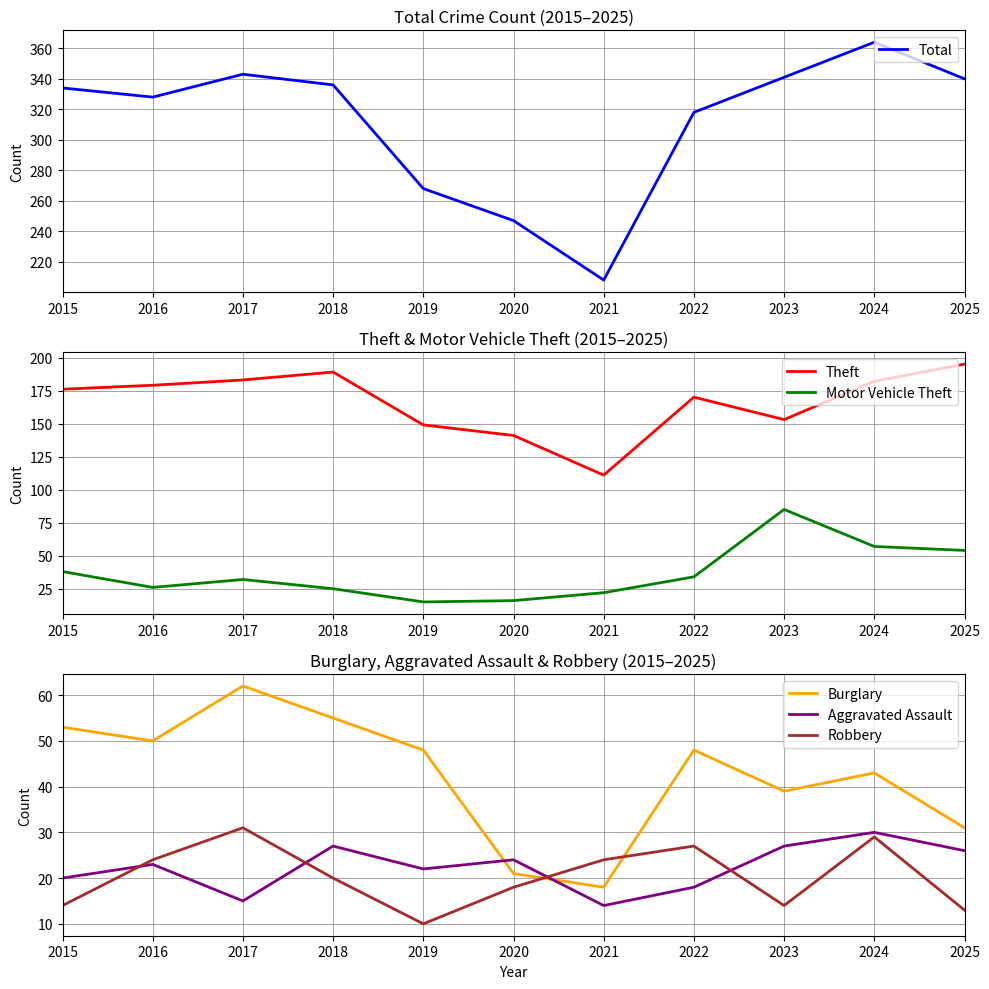

What is the total value across all series at 2016?

630